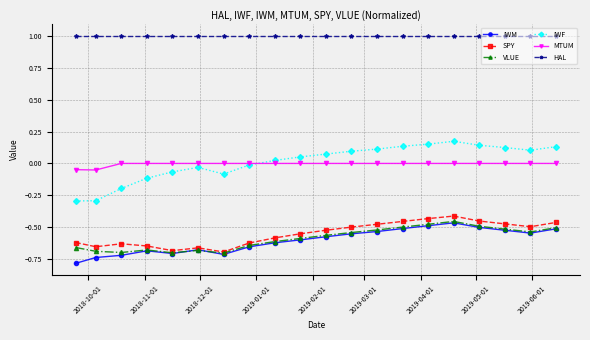

Which series has the widest spread of values?

IWF